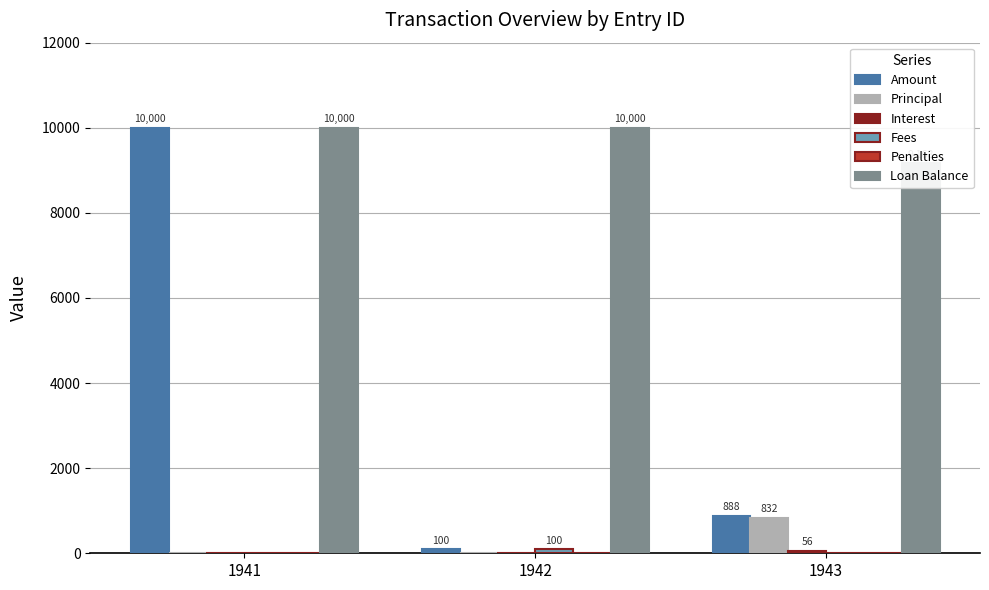

Reading left to right, what are all the values shown in this chart?

Amount: 10000.0	100.0	887.7
Principal: 0.0	0.0	831.8
Interest: 0.0	0.0	55.9
Fees: 0.0	100.0	0.0
Penalties: 0.0	0.0	0.0
Loan Balance: 10000.0	10000.0	9168.2